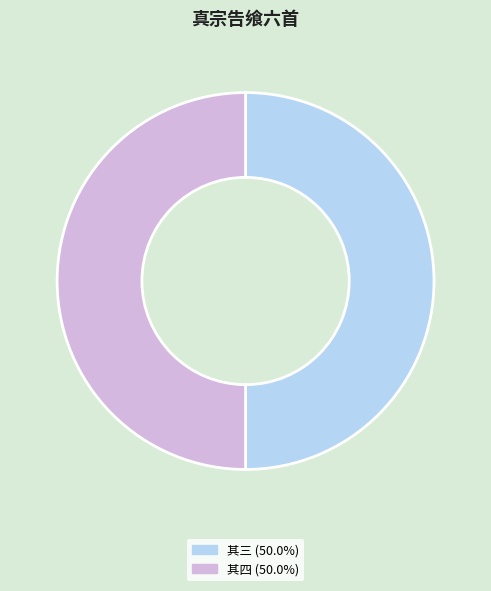

Combined, do 其三 (50.0%) and 其四 (50.0%) account for over 50%?

Yes